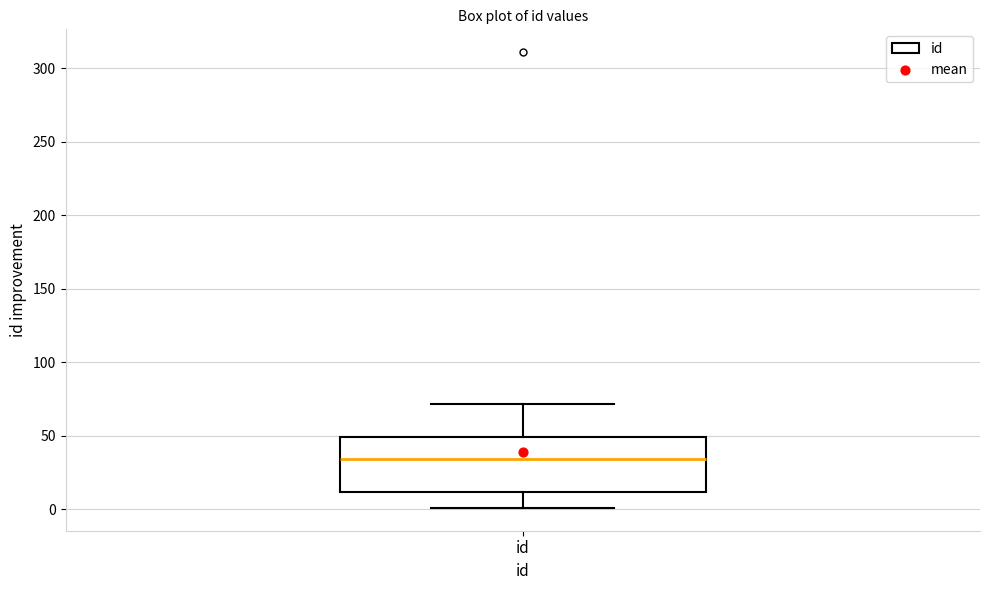

Read this box plot against the y-axis: the position of the median line, the range covered by the box, and the ends of both whiskers. The values are not printed on the chart, so give them approximately, as read against the axis.

median 35, box 10 to 50, whiskers 0 to 70